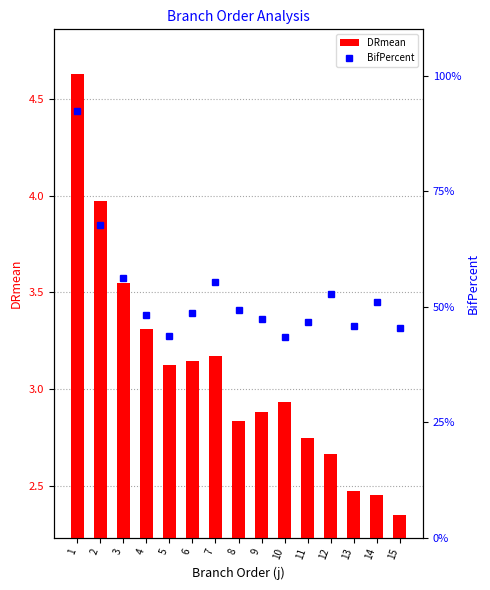

List the labels in order of BifPercent value, largest first.

1, 2, 3, 7, 12, 14, 8, 6, 4, 9, 11, 13, 15, 5, 10